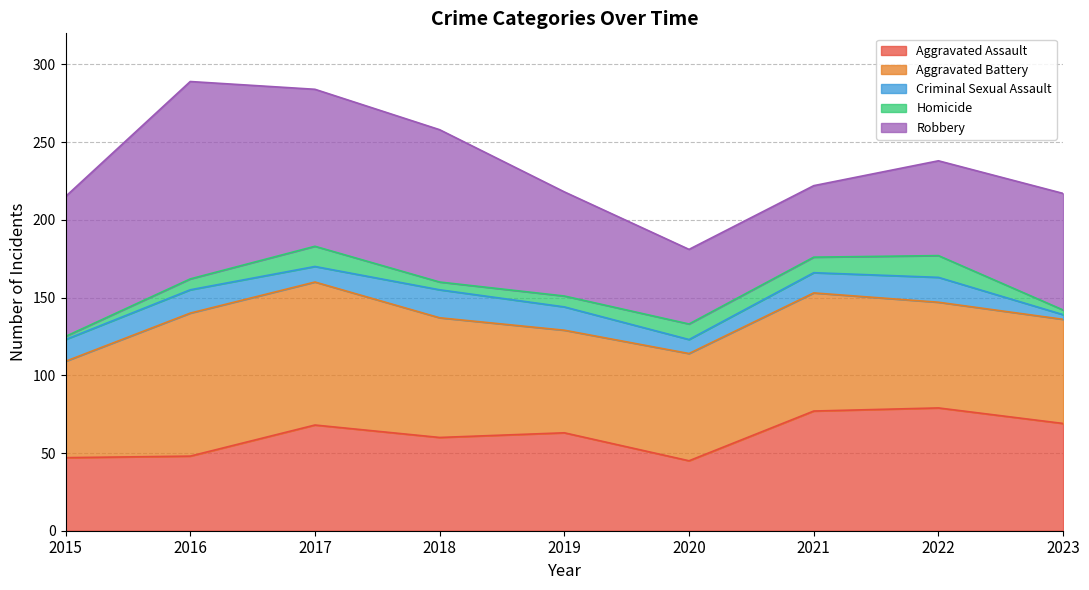

What is the value of the Robbery point at the 9th from the left?

75